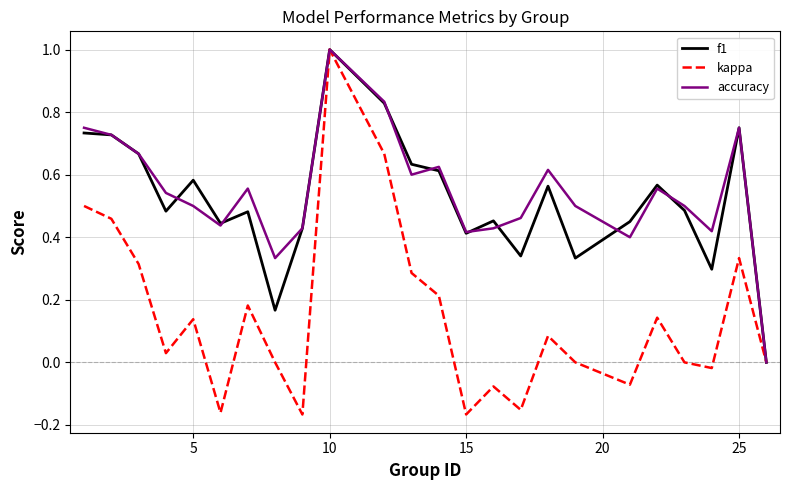

True or false: f1 and accuracy intersect in this chart.

True